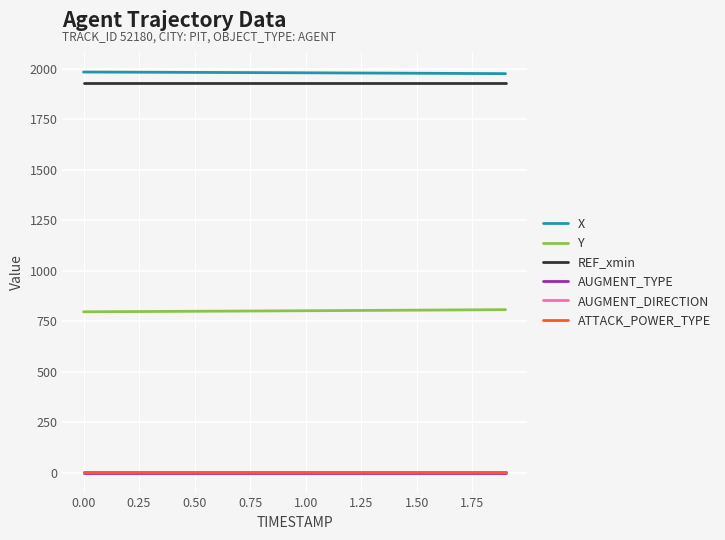

What is the greatest value displayed?

1984.7